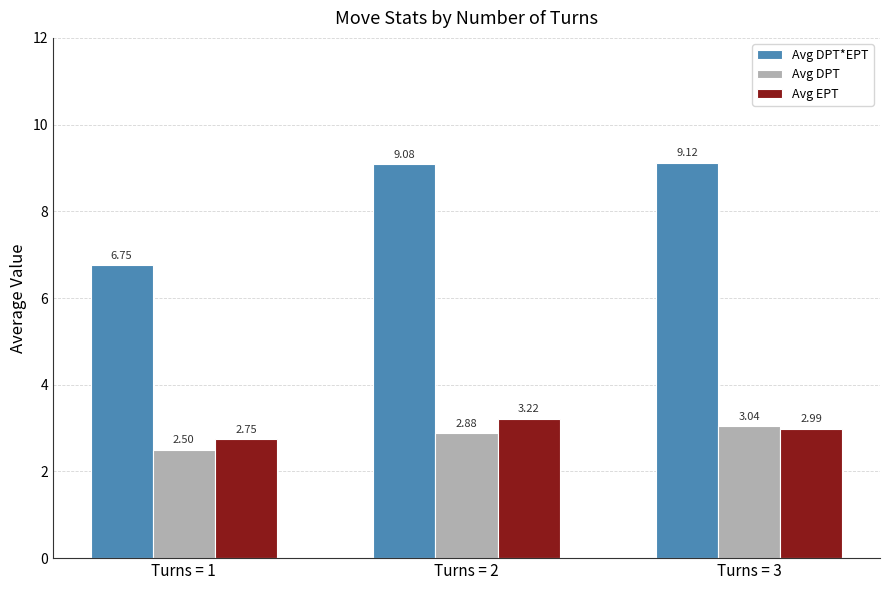

Rank the categories by Avg DPT value from lowest to highest.

Turns = 1, Turns = 2, Turns = 3